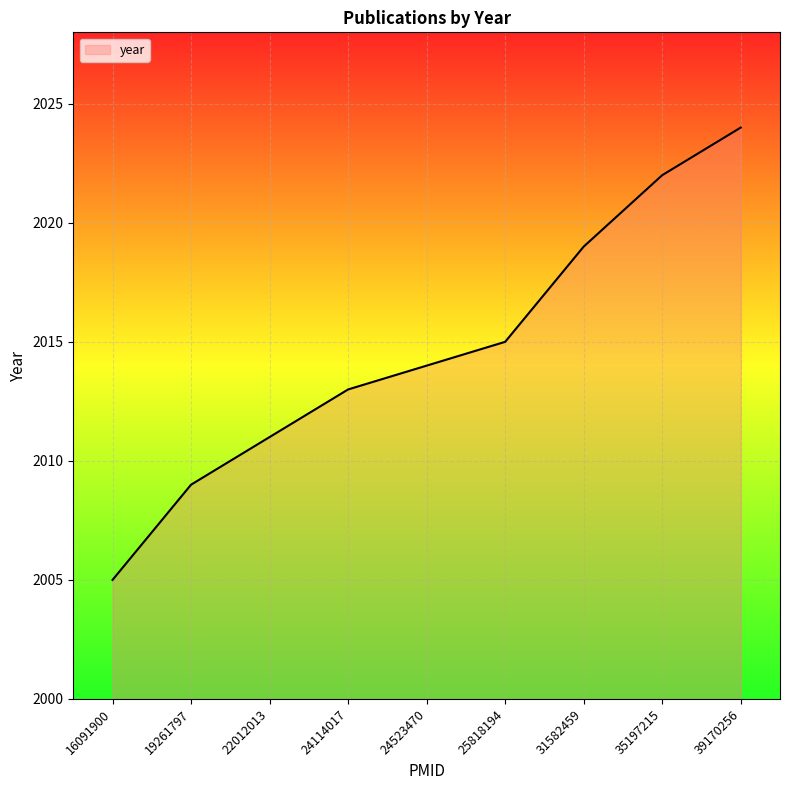

At which category does the chart reach its minimum across all series?

16091900